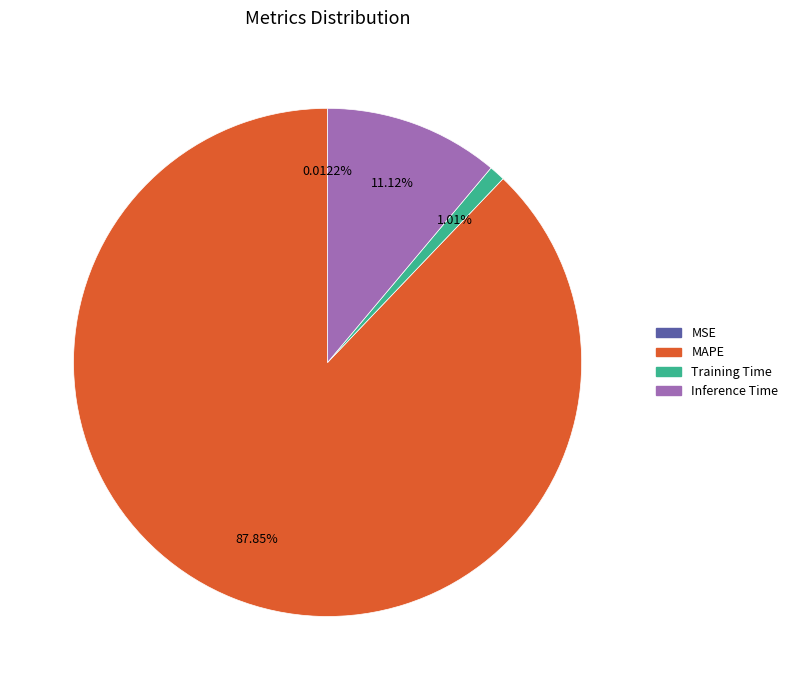

Which slice represents more than half of the pie?

MAPE